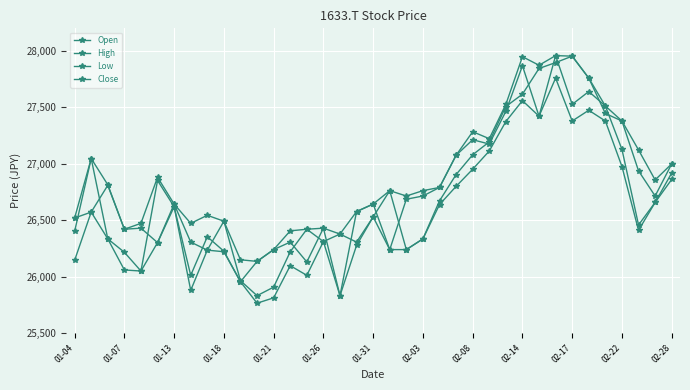

Does the chart have visible grid lines?

Yes